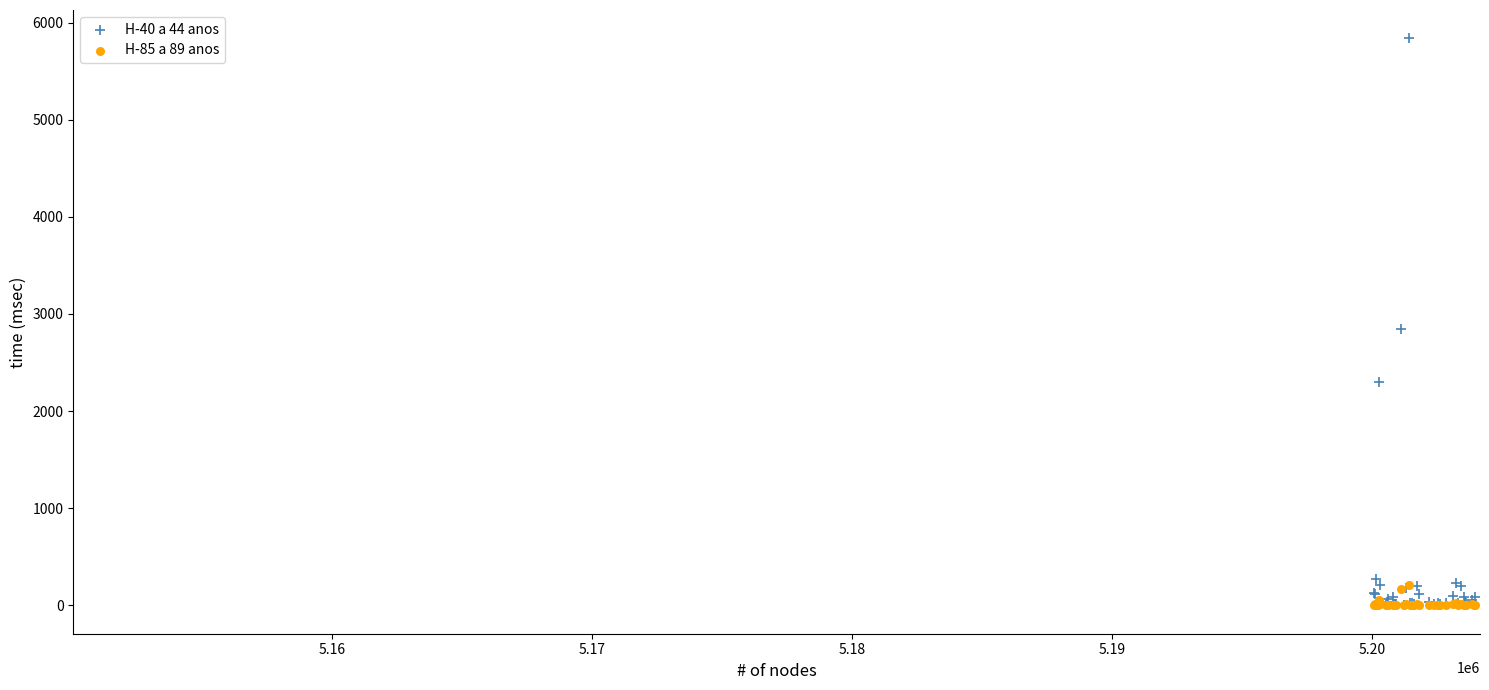

What are all the series names shown in the legend?

H-40 a 44 anos, H-85 a 89 anos